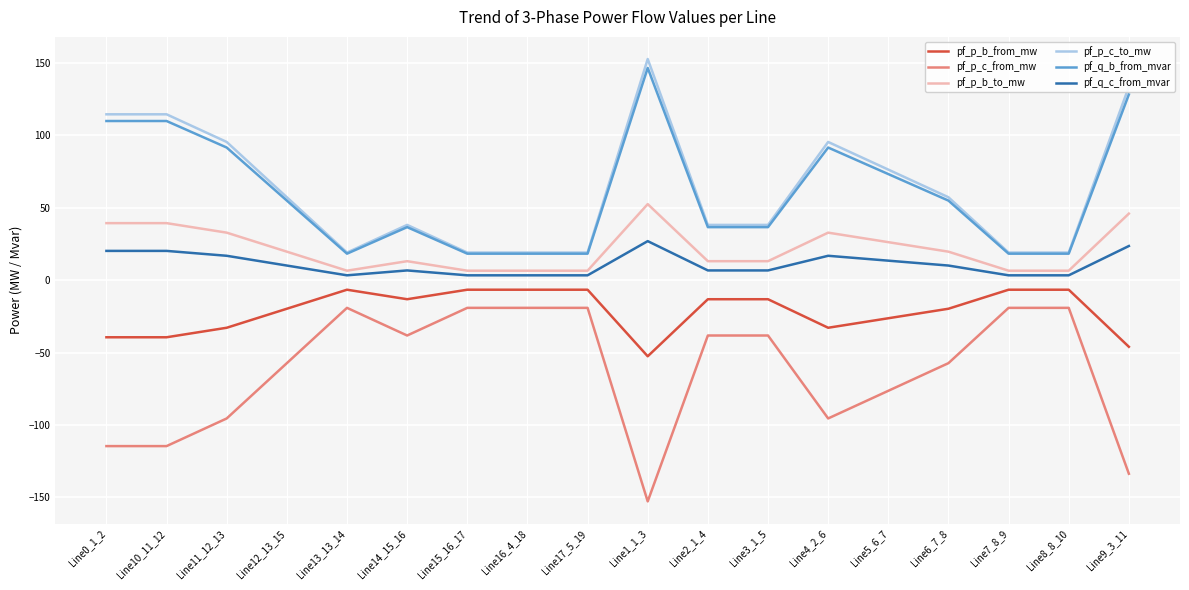

True or false: pf_p_b_from_mw and pf_p_b_to_mw cross at least once.

False